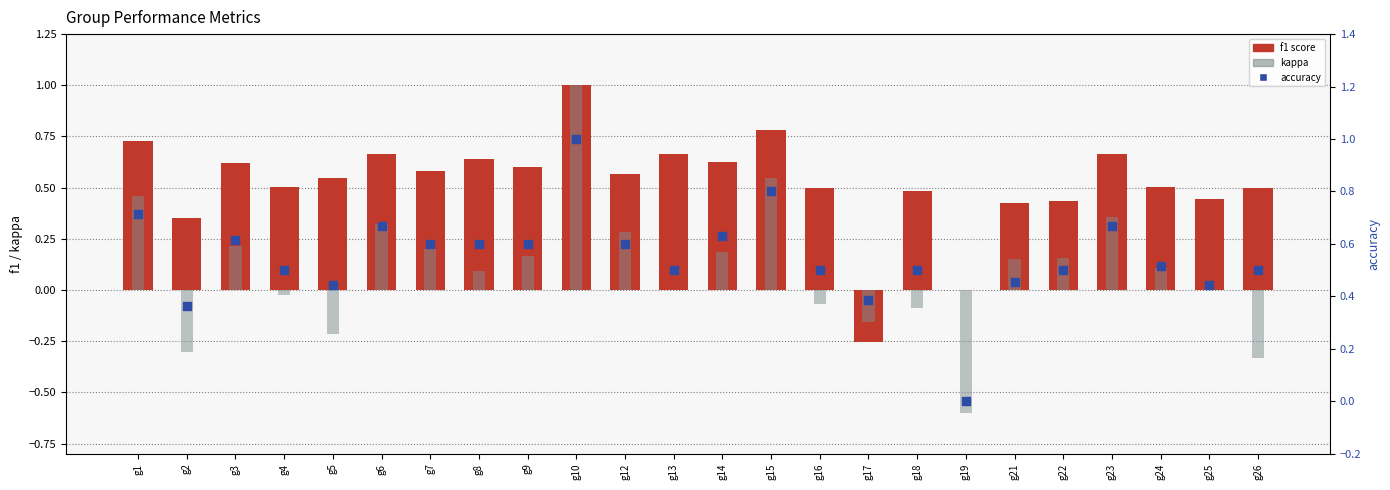

What are all the series names shown in the legend?

f1 score, kappa, accuracy